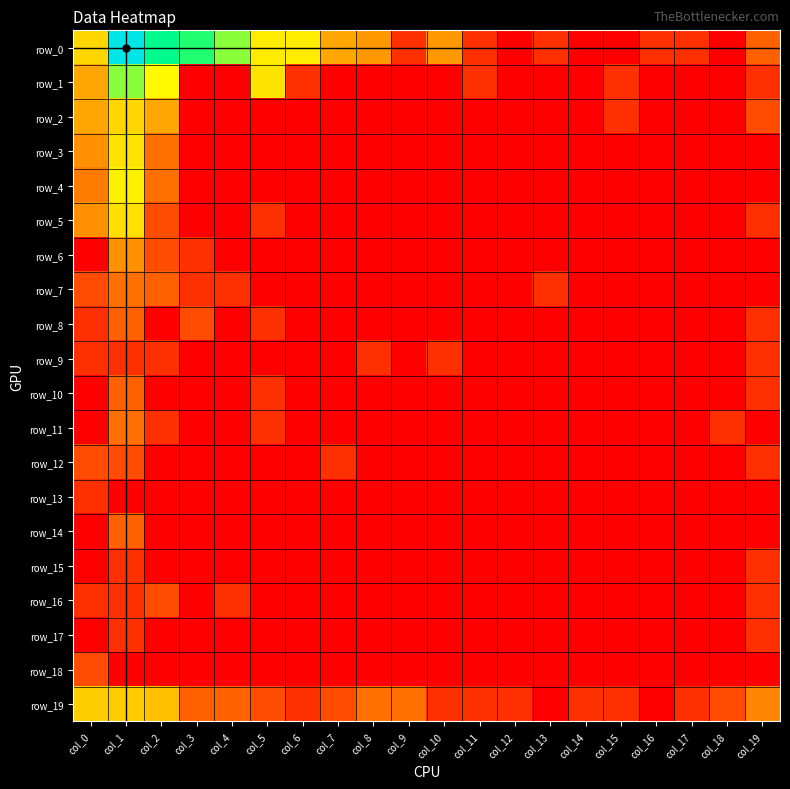

What is the average value of the row_16 series?

0.2